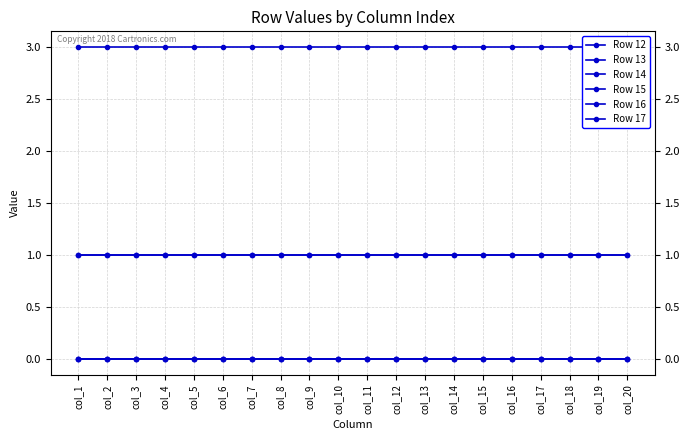

How many categories are shown in the chart?

20